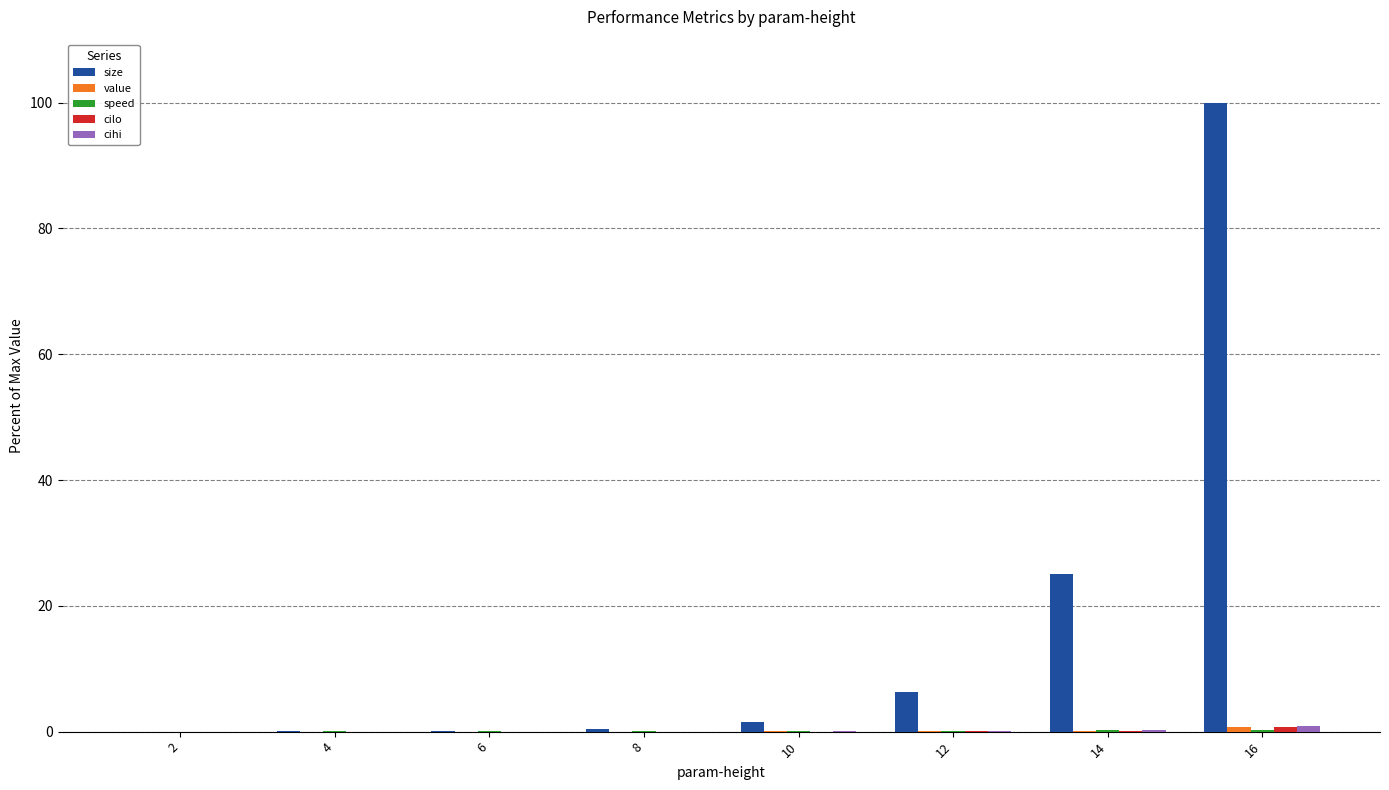

Which series has the largest total across all categories?

size